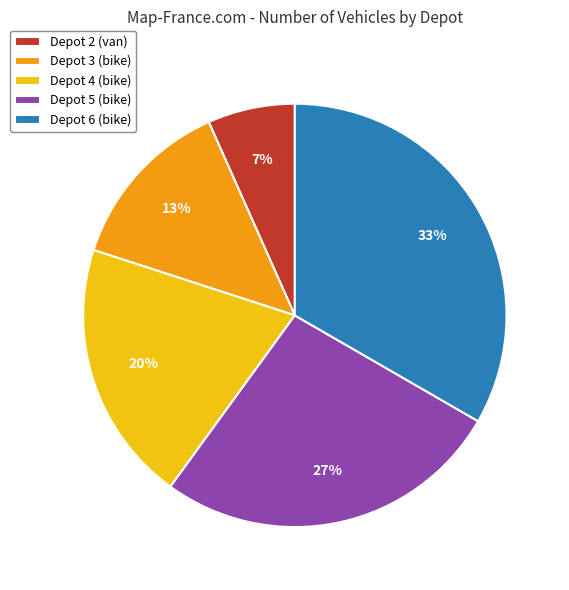

Do Depot 4 (bike) and Depot 2 (van) together represent more than half of the pie?

No